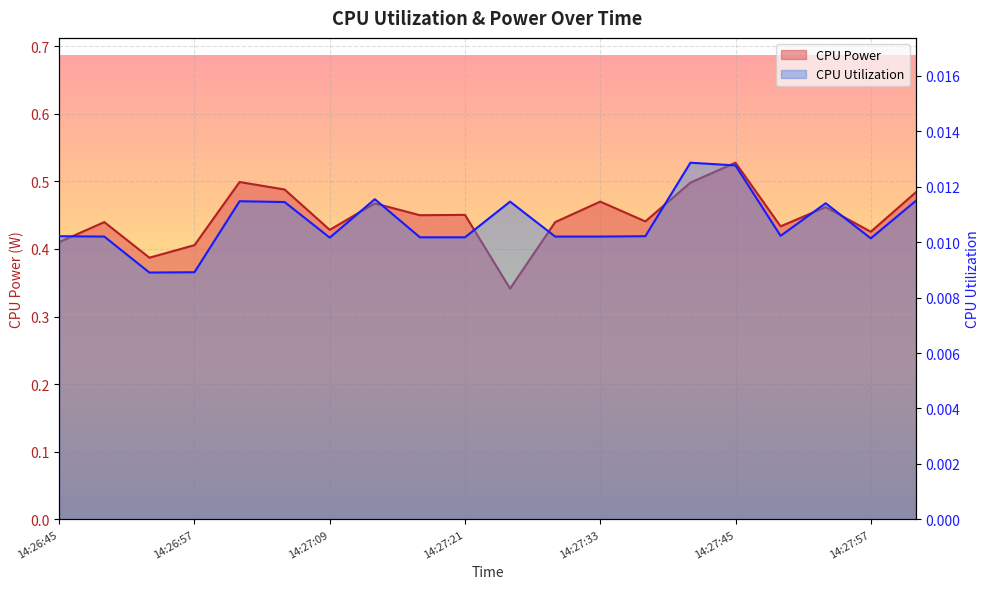

Reading right to left, list all the values displayed in this chart.

CPU Power: 14:28:01=0.5	14:27:57=0.4	14:27:53=0.5	14:27:49=0.4	14:27:45=0.5	14:27:41=0.5	14:27:37=0.4	14:27:33=0.5	14:27:29=0.4	14:27:25=0.3	14:27:21=0.5	14:27:17=0.4	14:27:13=0.5	14:27:09=0.4	14:27:05=0.5	14:27:01=0.5	14:26:57=0.4	14:26:53=0.4	14:26:49=0.4	14:26:45=0.4
CPU Utilization: 14:28:01=0.0	14:27:57=0.0	14:27:53=0.0	14:27:49=0.0	14:27:45=0.0	14:27:41=0.0	14:27:37=0.0	14:27:33=0.0	14:27:29=0.0	14:27:25=0.0	14:27:21=0.0	14:27:17=0.0	14:27:13=0.0	14:27:09=0.0	14:27:05=0.0	14:27:01=0.0	14:26:57=0.0	14:26:53=0.0	14:26:49=0.0	14:26:45=0.0